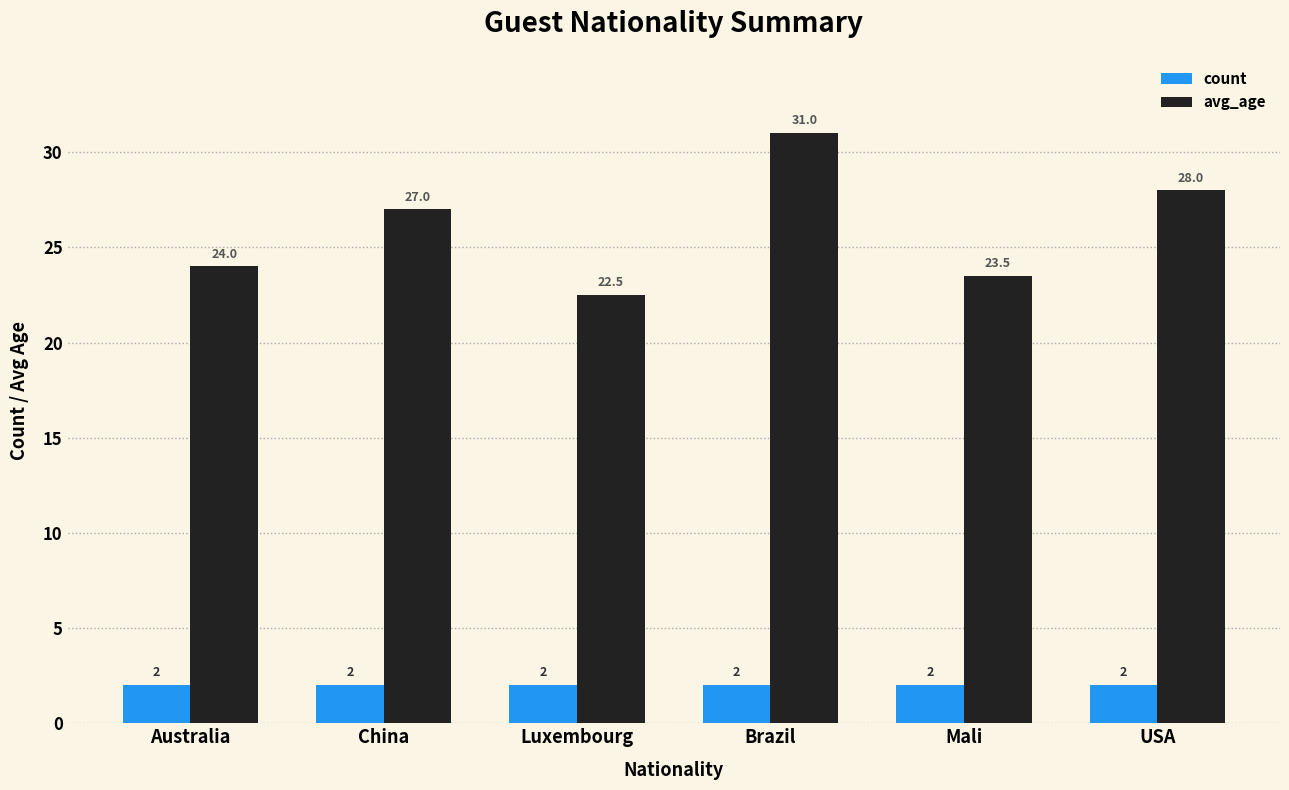

What is the label of the 5th bar from the left?

Mali